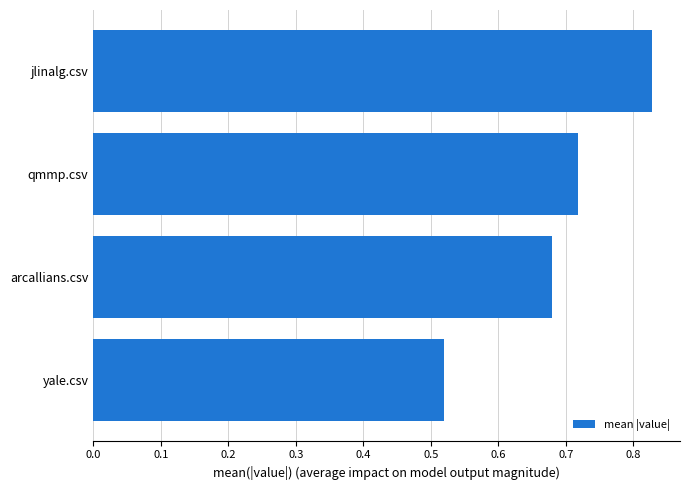

The chart shows a value of 1.2 at arcallians.csv. True or false?

False